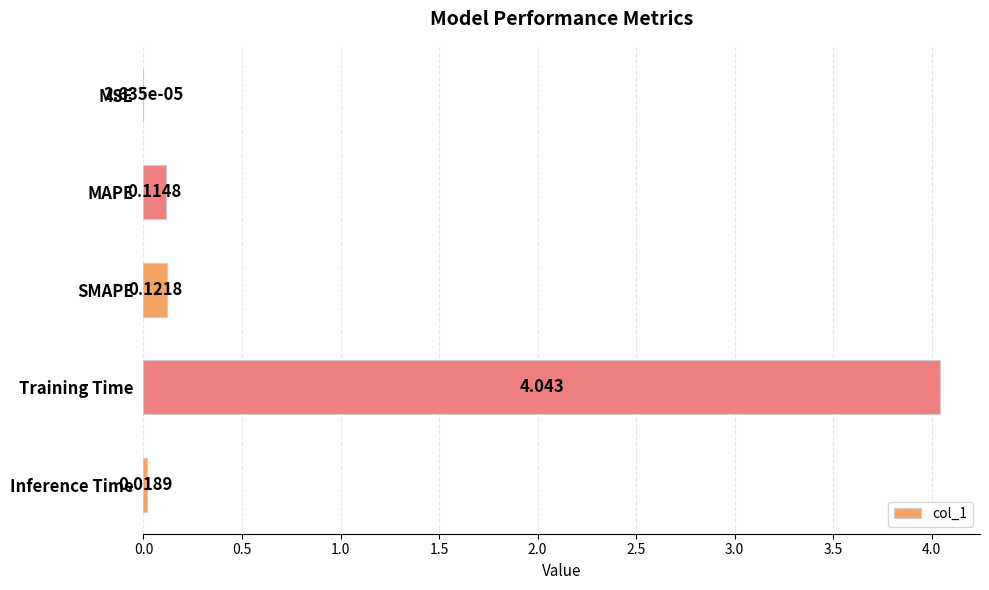

Between Inference Time and Training Time, which is larger?

Training Time